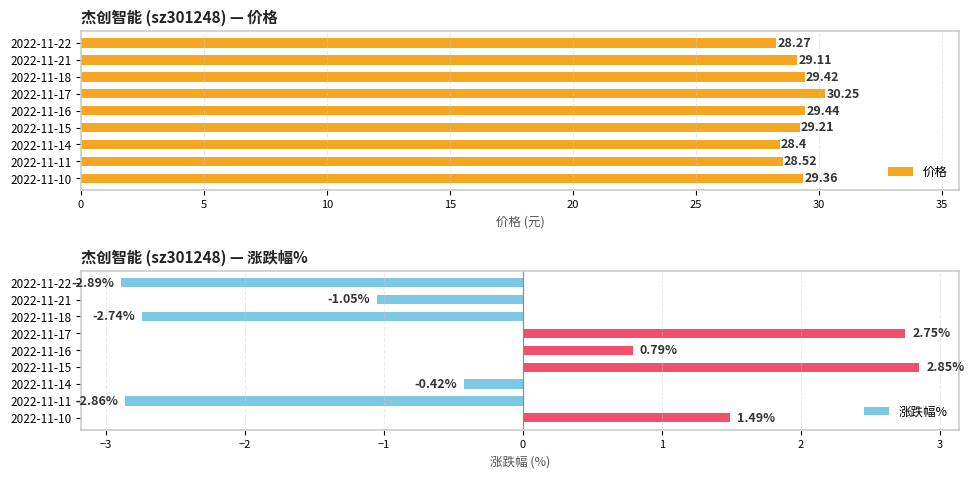

At how many categories does at least one series exceed 20?

9